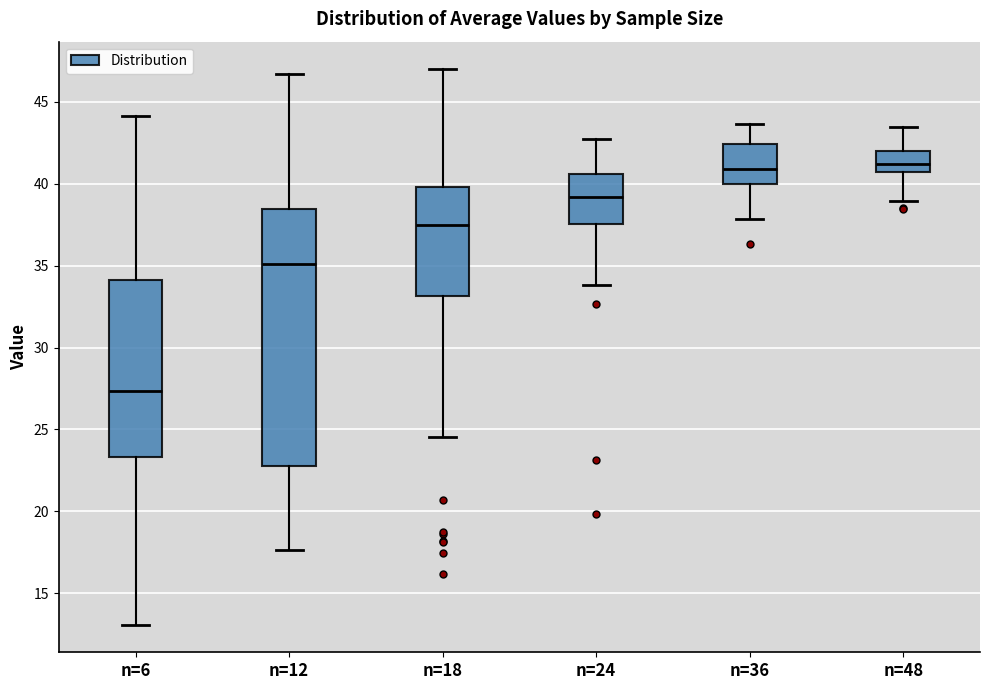

Reading left to right, read every box against the y-axis: the position of its median line, the range the box covers, and the ends of its whiskers. The values are not printed on the chart, so give them approximately, as read against the axis.

n=6: median 27.5, box 23.5 to 34.0, whiskers 13.0 to 44.0
n=12: median 35.0, box 23.0 to 38.5, whiskers 17.5 to 46.5
n=18: median 37.5, box 33.0 to 40.0, whiskers 24.5 to 47.0
n=24: median 39.0, box 37.5 to 40.5, whiskers 34.0 to 42.5
n=36: median 41.0, box 40.0 to 42.5, whiskers 38.0 to 43.5
n=48: median 41.0, box 40.5 to 42.0, whiskers 39.0 to 43.5